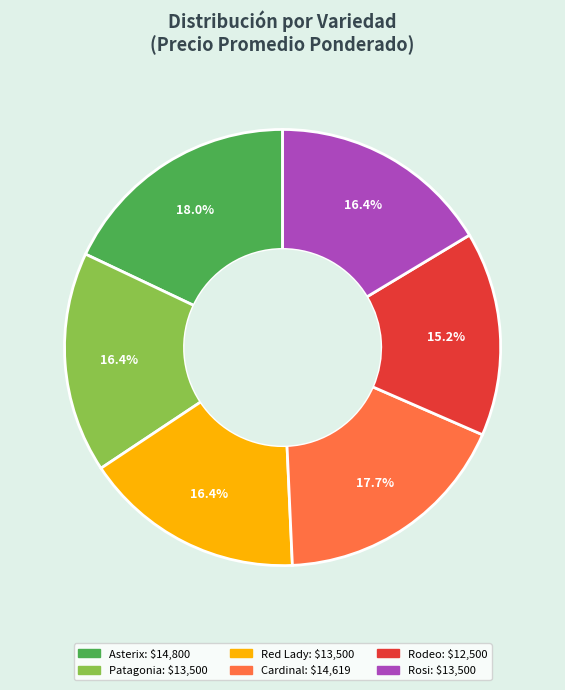

What is the ratio of the value at Patagonia to the value at Rosi?

1.0